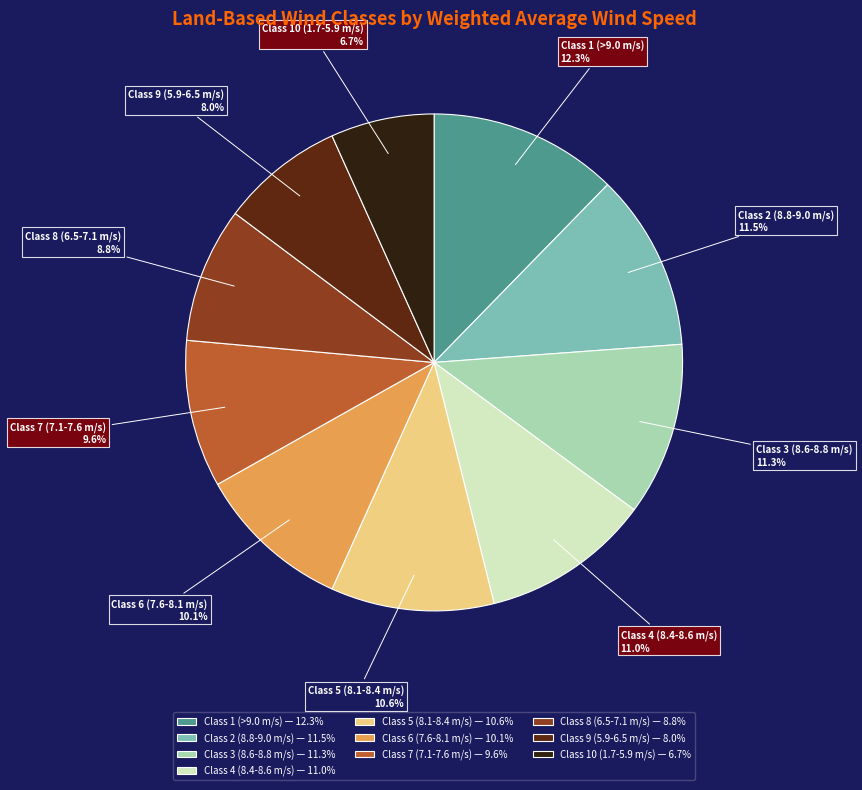

The Class 4 (8.4-8.6 m/s) slice represents 1% of the pie. True or false?

False